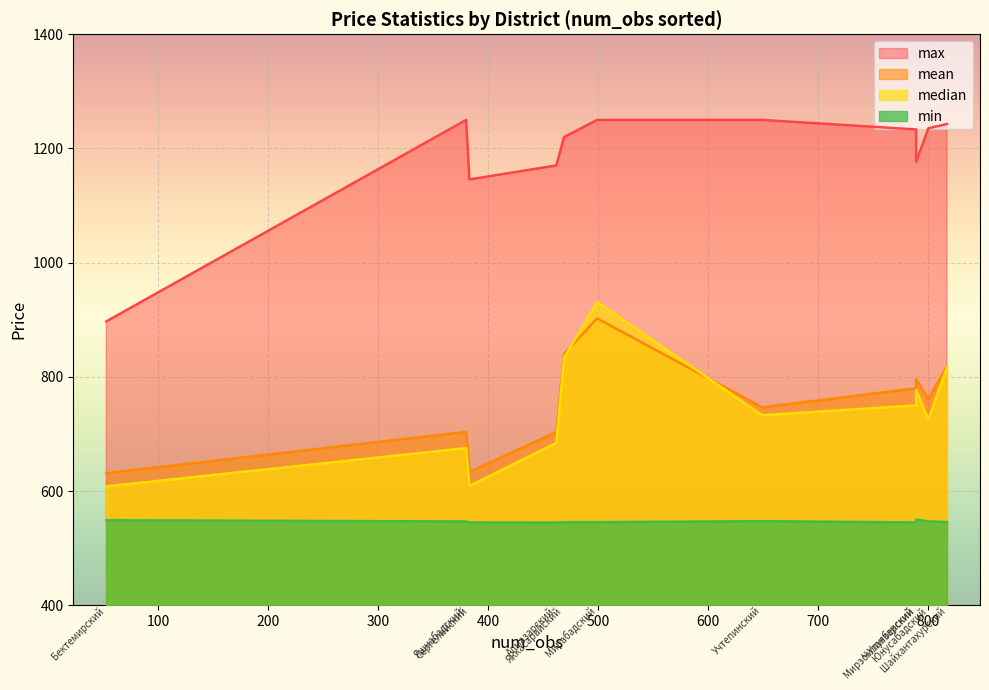

Is the value of mean at 499 greater than the value of max at 789?

No